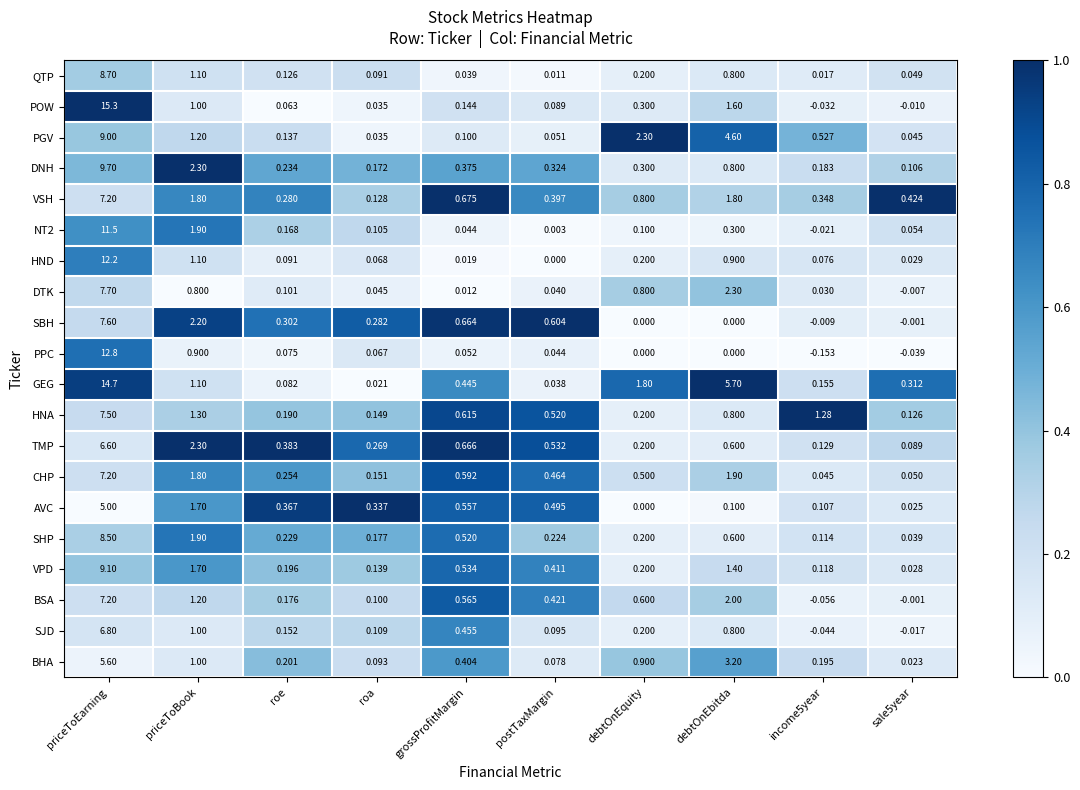

At which label is POW closest to 7?

debtOnEbitda